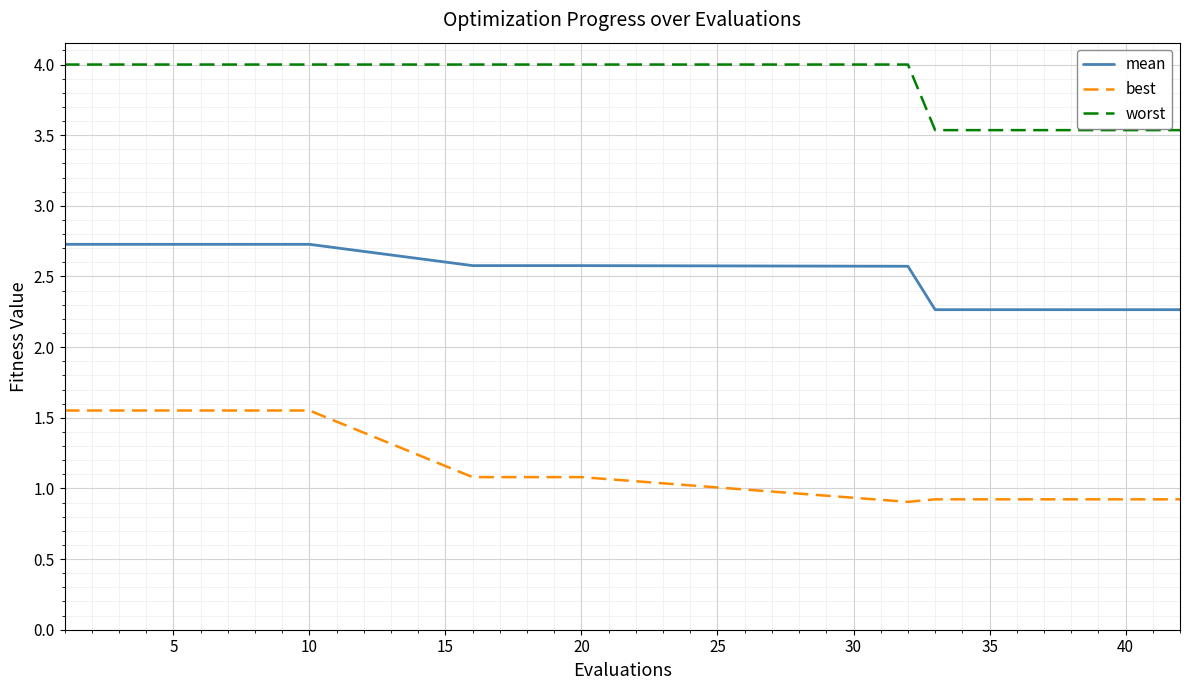

Does the chart display data point markers on the line(s)?

No